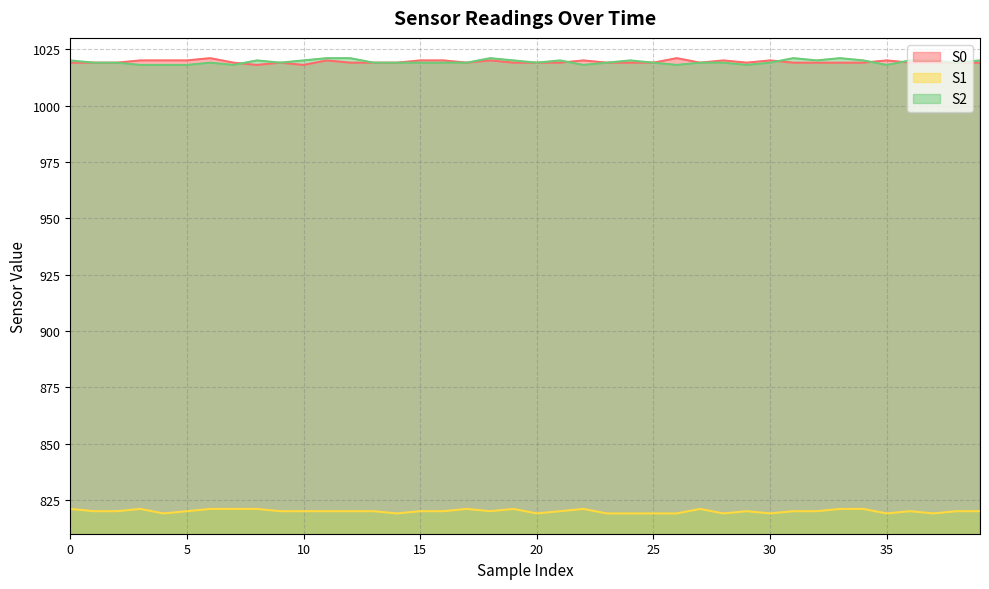

Rank the series by their maximum value, from lowest to highest.

S1, S0, S2